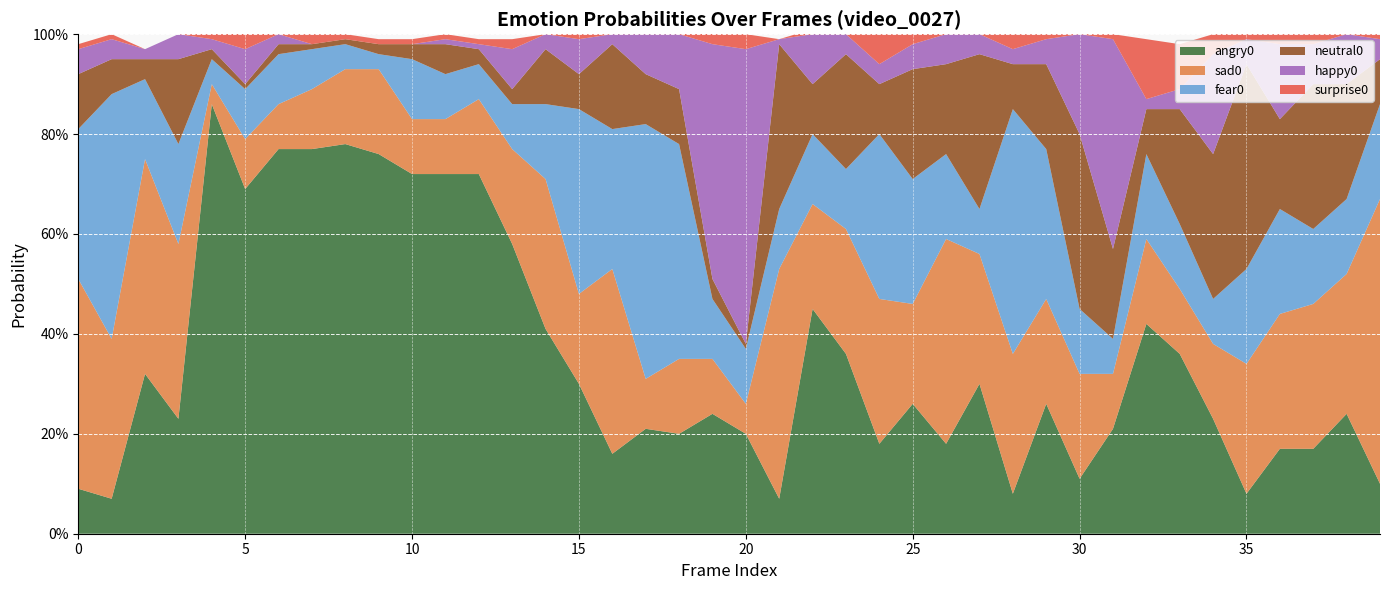

Reading left to right, extract all data points from this chart.

angry0: 0=0.1	1=0.1	2=0.3	3=0.2	4=0.9	5=0.7	6=0.8	7=0.8	8=0.8	9=0.8	10=0.7	11=0.7	12=0.7	13=0.6	14=0.4	15=0.3	16=0.2	17=0.2	18=0.2	19=0.2	20=0.2	21=0.1	22=0.5	23=0.4	24=0.2	25=0.3	26=0.2	27=0.3	28=0.1	29=0.3	30=0.1	31=0.2	32=0.4	33=0.4	34=0.2	35=0.1	36=0.2	37=0.2	38=0.2	39=0.1
sad0: 0=0.4	1=0.3	2=0.4	3=0.3	4=0.0	5=0.1	6=0.1	7=0.1	8=0.1	9=0.2	10=0.1	11=0.1	12=0.1	13=0.2	14=0.3	15=0.2	16=0.4	17=0.1	18=0.1	19=0.1	20=0.1	21=0.5	22=0.2	23=0.2	24=0.3	25=0.2	26=0.4	27=0.3	28=0.3	29=0.2	30=0.2	31=0.1	32=0.2	33=0.1	34=0.1	35=0.3	36=0.3	37=0.3	38=0.3	39=0.6
fear0: 0=0.3	1=0.5	2=0.2	3=0.2	4=0.1	5=0.1	6=0.1	7=0.1	8=0.1	9=0.0	10=0.1	11=0.1	12=0.1	13=0.1	14=0.1	15=0.4	16=0.3	17=0.5	18=0.4	19=0.1	20=0.1	21=0.1	22=0.1	23=0.1	24=0.3	25=0.2	26=0.2	27=0.1	28=0.5	29=0.3	30=0.1	31=0.1	32=0.2	33=0.1	34=0.1	35=0.2	36=0.2	37=0.1	38=0.1	39=0.2
neutral0: 0=0.1	1=0.1	2=0.0	3=0.2	4=0.0	5=0.0	6=0.0	7=0.0	8=0.0	9=0.0	10=0.0	11=0.1	12=0.0	13=0.0	14=0.1	15=0.1	16=0.2	17=0.1	18=0.1	19=0.0	20=0.0	21=0.3	22=0.1	23=0.2	24=0.1	25=0.2	26=0.2	27=0.3	28=0.1	29=0.2	30=0.3	31=0.2	32=0.1	33=0.2	34=0.3	35=0.4	36=0.2	37=0.3	38=0.2	39=0.1
happy0: 0=0.1	1=0.0	2=0.0	3=0.1	4=0.0	5=0.1	6=0.0	7=0.0	8=0.0	9=0.0	10=0.0	11=0.0	12=0.0	13=0.1	14=0.0	15=0.1	16=0.0	17=0.1	18=0.1	19=0.5	20=0.6	21=0.0	22=0.1	23=0.0	24=0.0	25=0.1	26=0.1	27=0.0	28=0.0	29=0.1	30=0.2	31=0.4	32=0.0	33=0.0	34=0.2	35=0.1	36=0.1	37=0.1	38=0.1	39=0.0
surprise0: 0=0.0	1=0.0	2=0.0	3=0.0	4=0.0	5=0.0	6=0.0	7=0.0	8=0.0	9=0.0	10=0.0	11=0.0	12=0.0	13=0.0	14=0.0	15=0.0	16=0.0	17=0.0	18=0.0	19=0.0	20=0.0	21=0.0	22=0.0	23=0.0	24=0.1	25=0.0	26=0.0	27=0.0	28=0.0	29=0.0	30=0.0	31=0.0	32=0.1	33=0.1	34=0.0	35=0.0	36=0.0	37=0.0	38=0.0	39=0.0